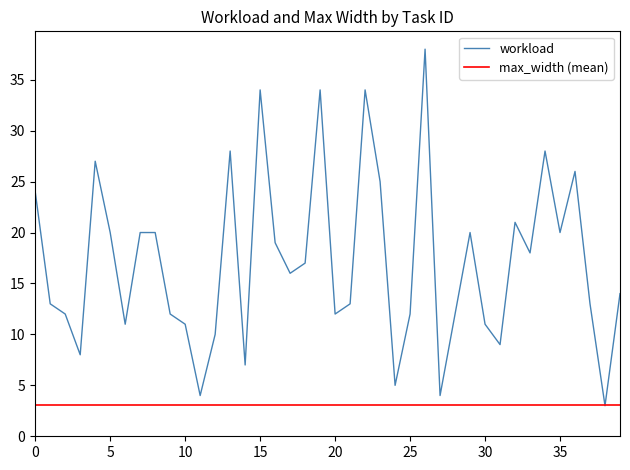

What is the maximum value for workload?

38